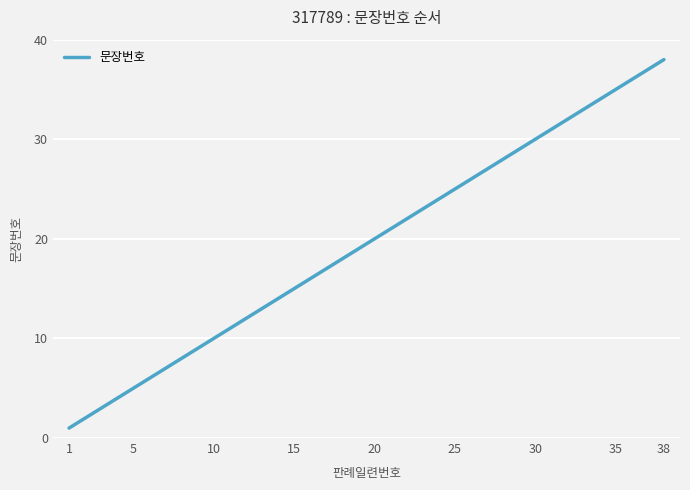

What is the maximum value shown in the chart?

38